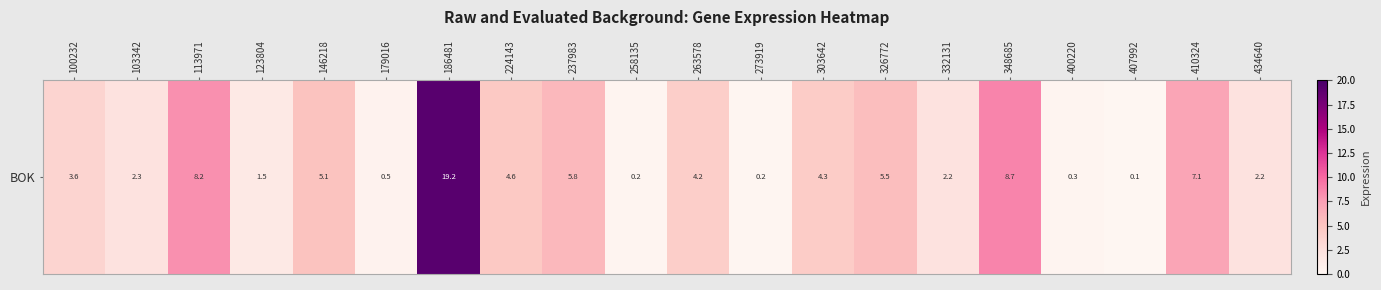

Reading left to right, what are all the values shown in this chart?

100232=3.6	103342=2.3	113971=8.2	123804=1.5	146218=5.1	179016=0.5	186481=19.2	224143=4.6	237983=5.8	258135=0.2	263578=4.2	273919=0.2	303642=4.3	326772=5.5	332131=2.2	348685=8.7	400220=0.3	407992=0.1	410324=7.1	434640=2.2